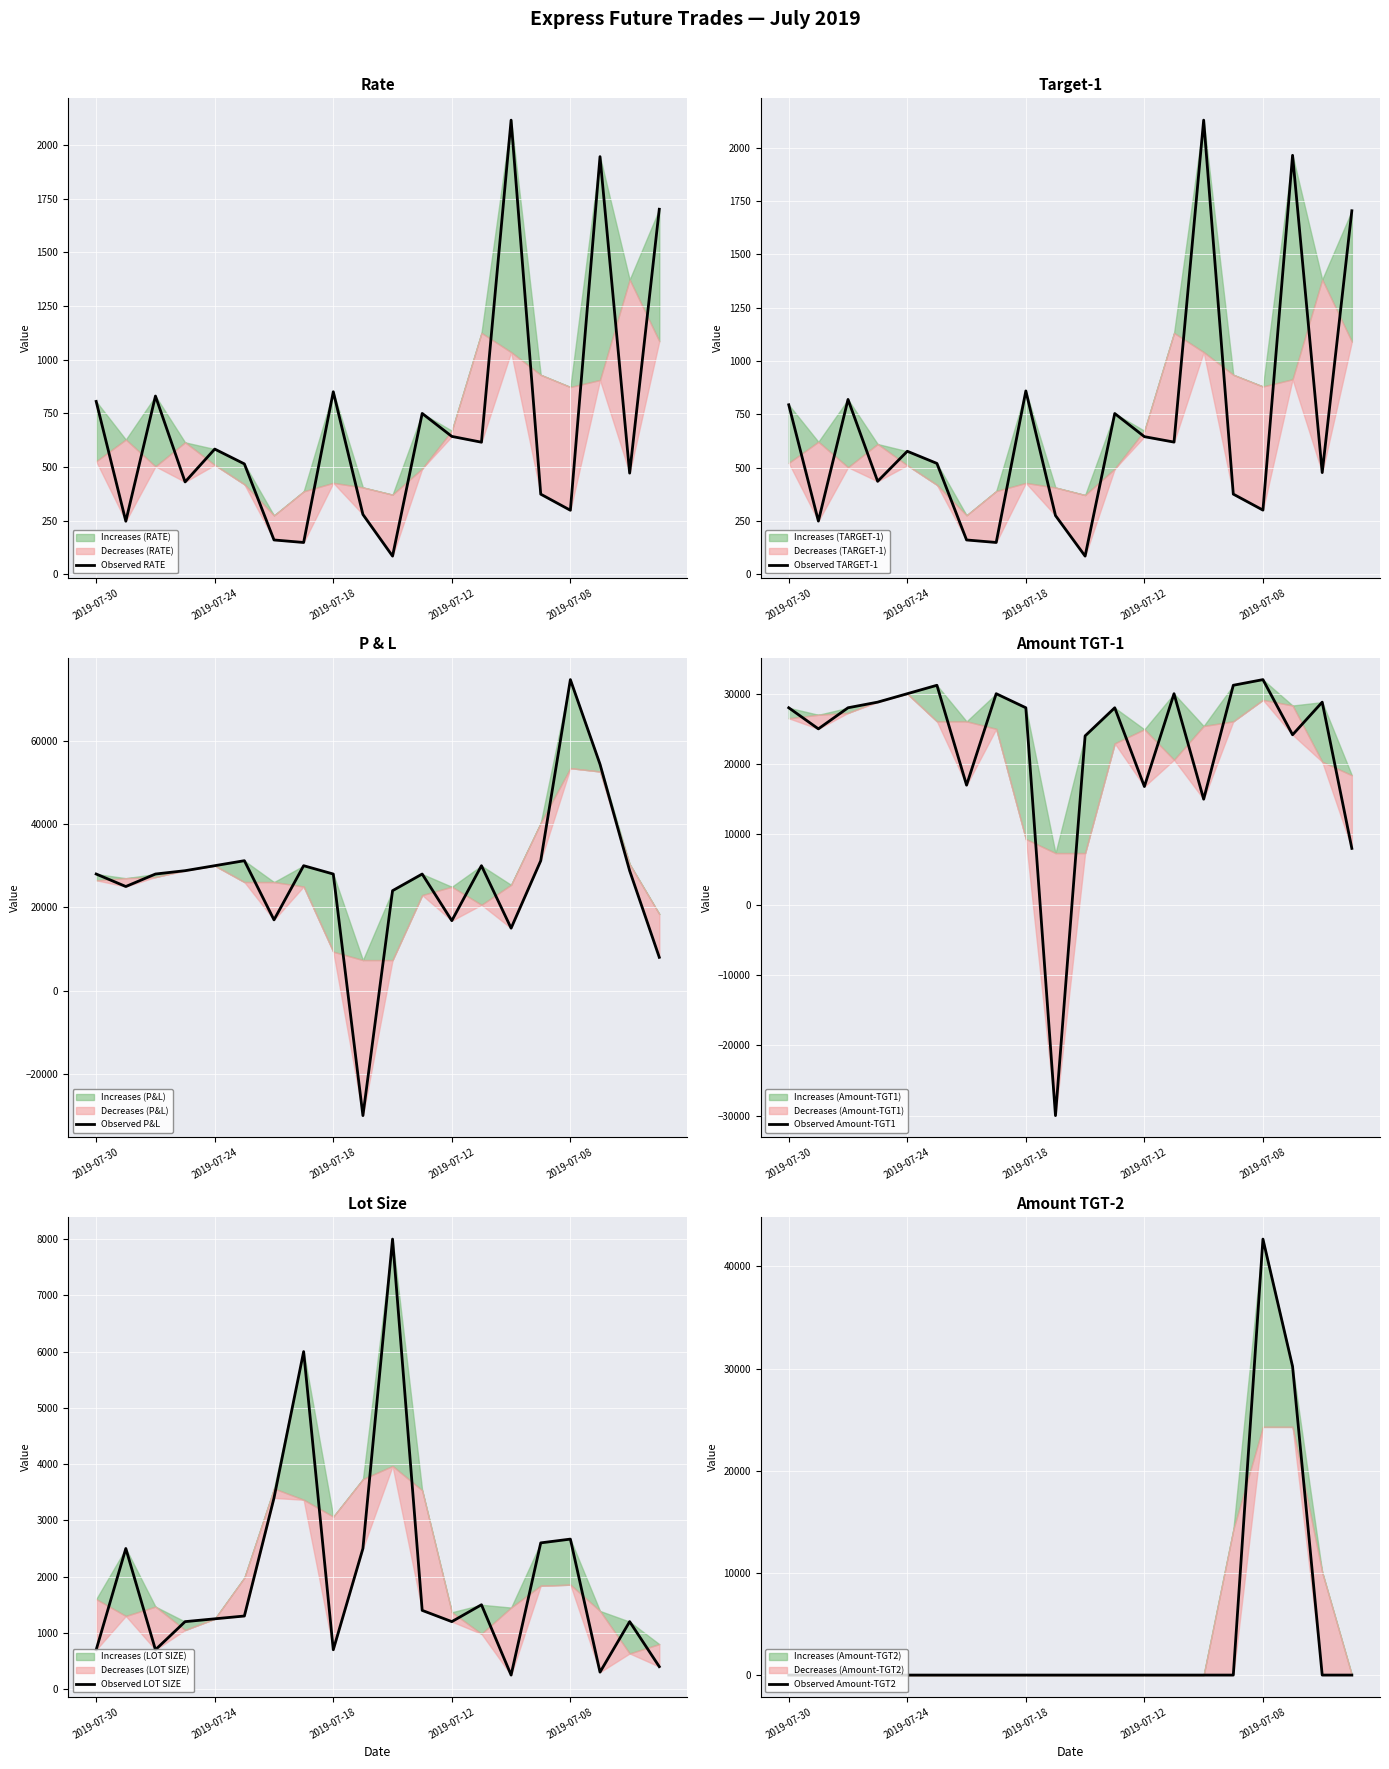

True or false: Observed P&L and Observed Amount-TGT1 cross at least once.

False